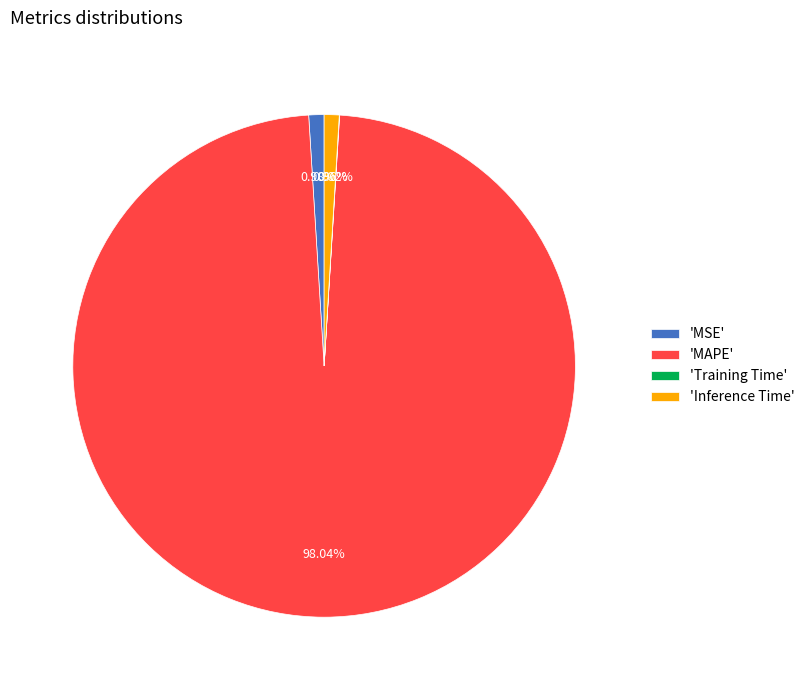

Is there any slice that represents more than half of the pie?

Yes